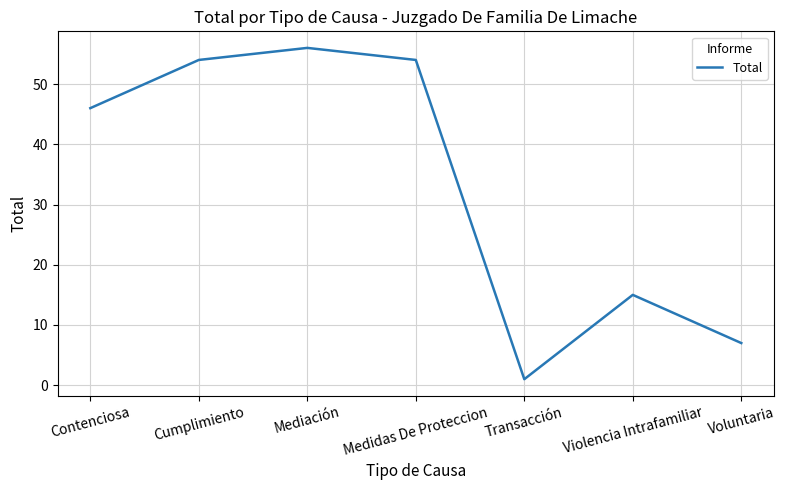

True or false: there are more than 0 points higher than both neighbors.

True